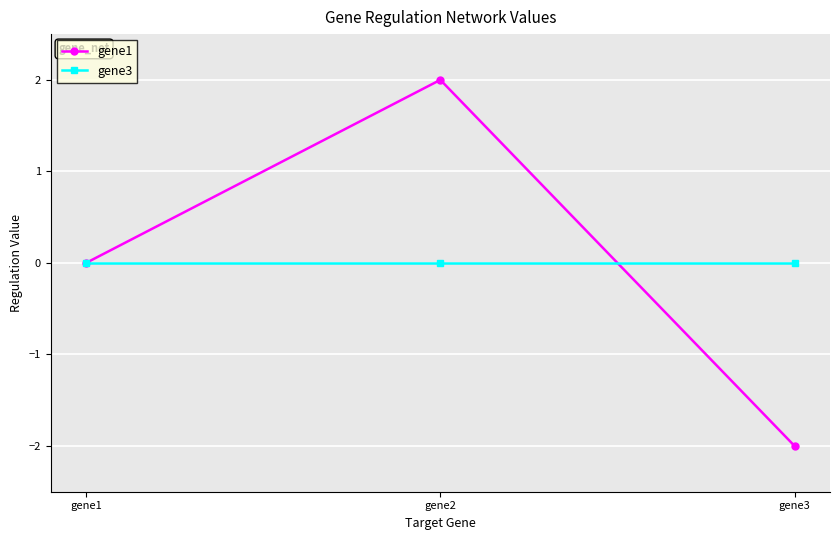

Which series changed the most between gene1 and gene3?

gene1